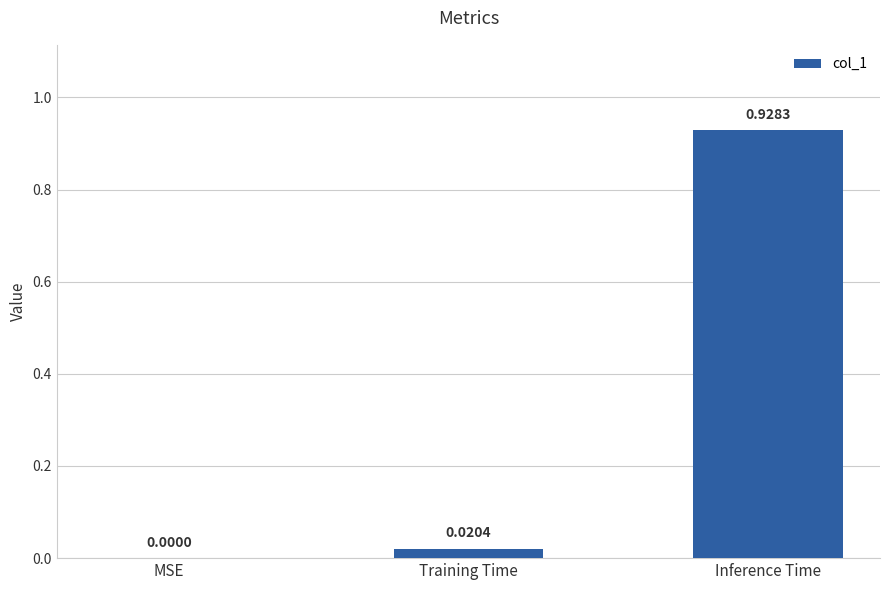

Between MSE and Inference Time, which is larger?

Inference Time